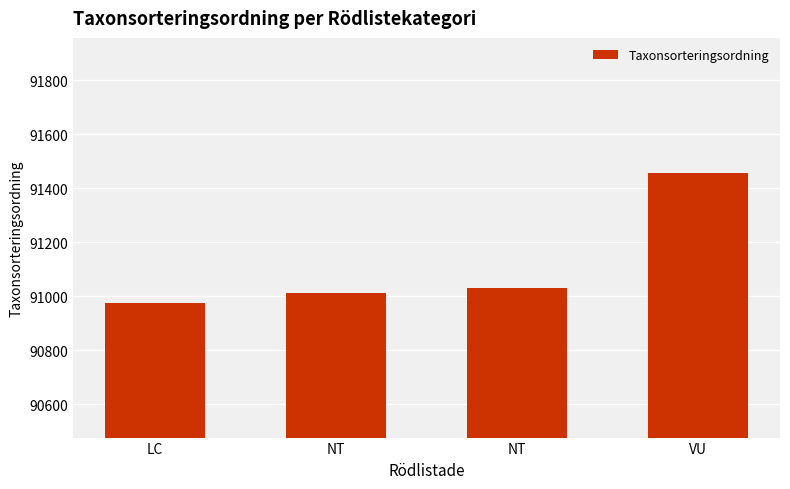

What is the difference between the maximum and minimum values?

480